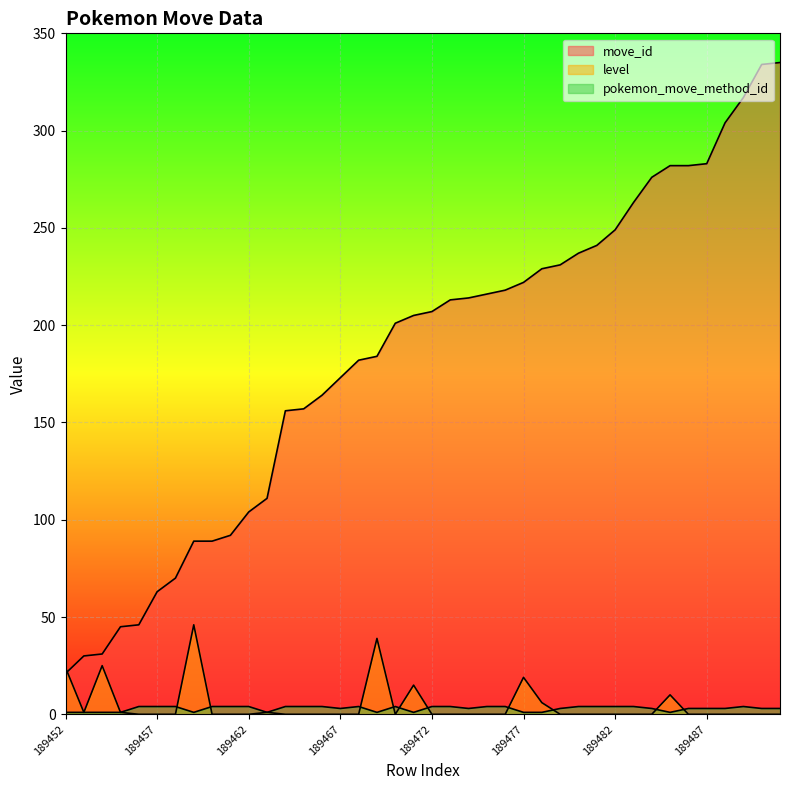

The move_id series shows 145 at 189485. True or false?

False